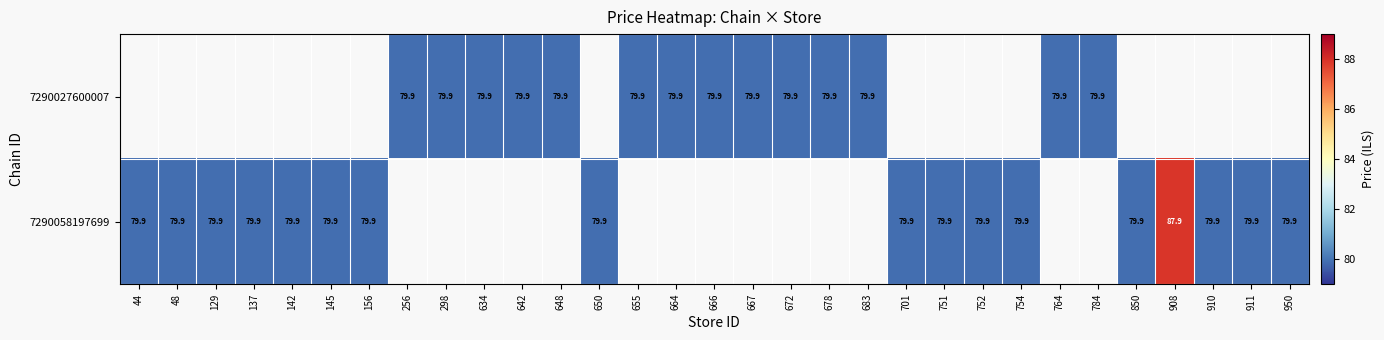

What is the sum of the 7290058197699 values at 754 and 142?

159.8